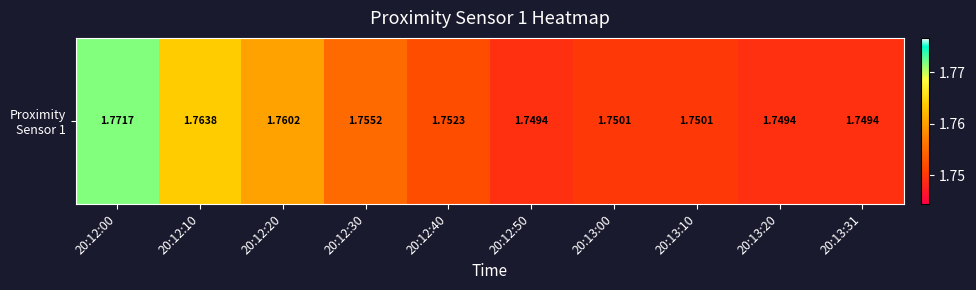

Reading left to right, extract all data points from this chart.

1.8	1.8	1.8	1.8	1.8	1.7	1.8	1.8	1.7	1.7